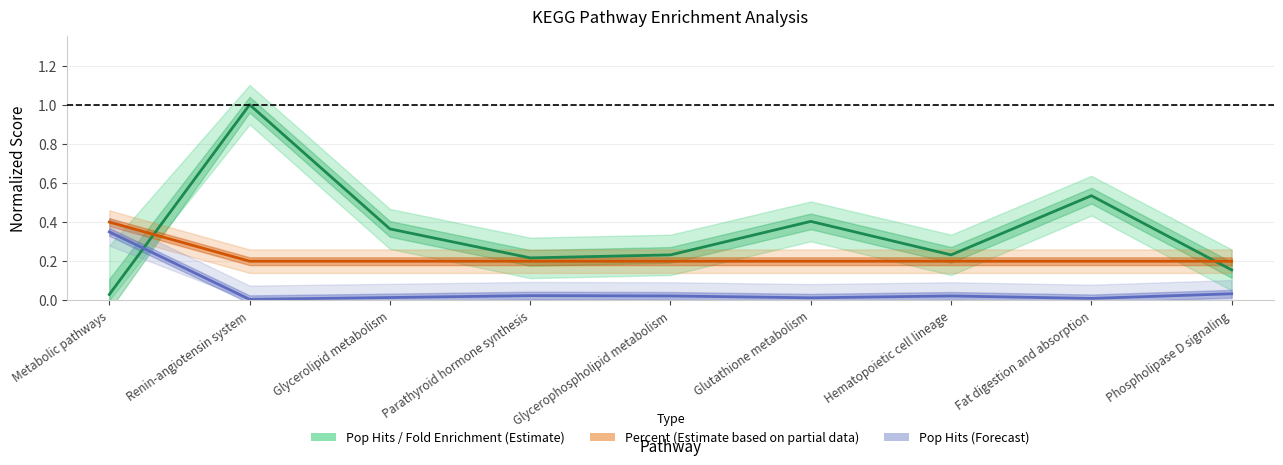

What is the sum of the Fold Enrichment (center) values at Metabolic pathways and Phospholipase D signaling?

0.2